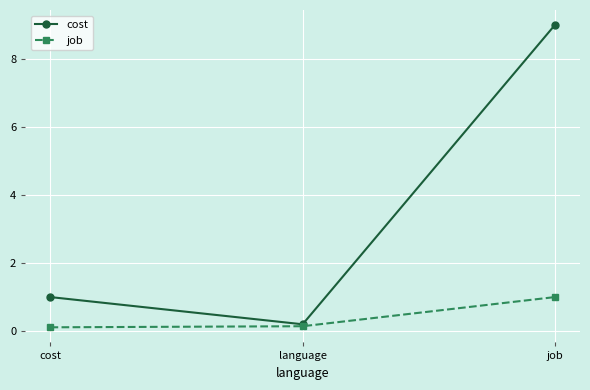

Which series has the largest range (max minus min)?

cost